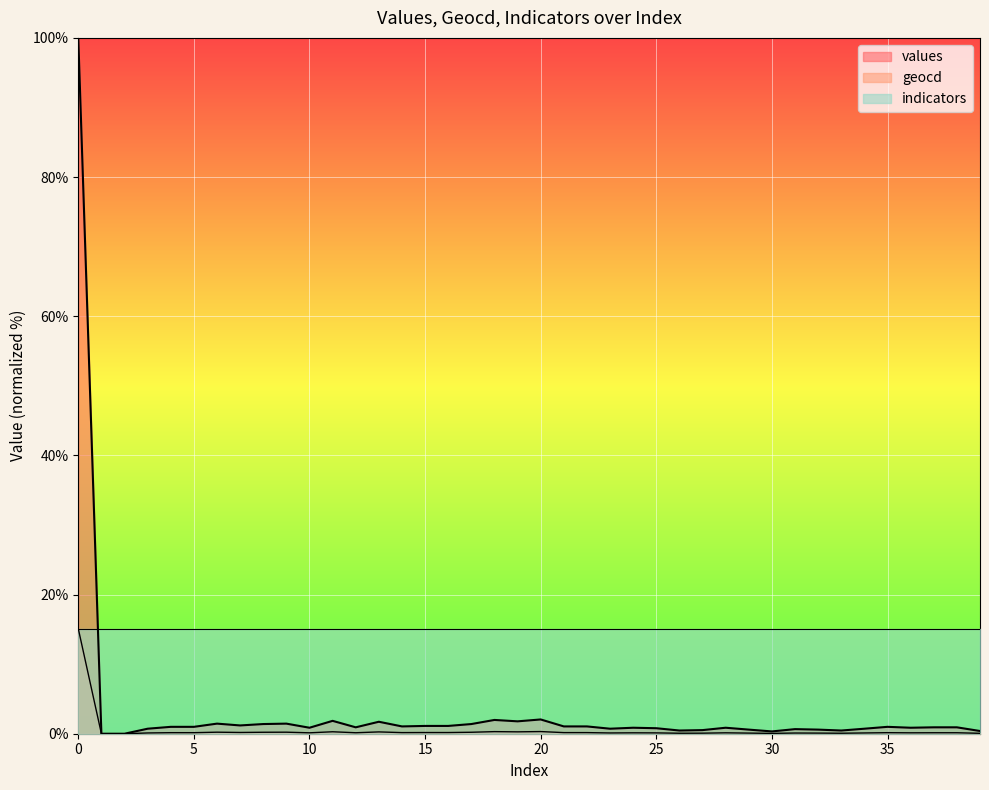

What is the sum of all geocd values?

20.8